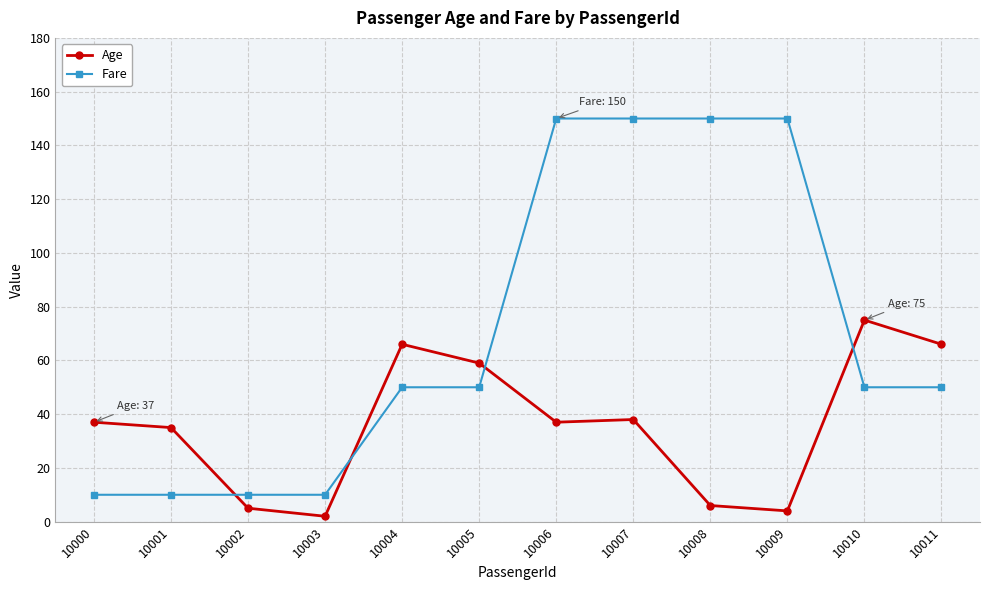

Which category has the highest value in the Age series?

10010